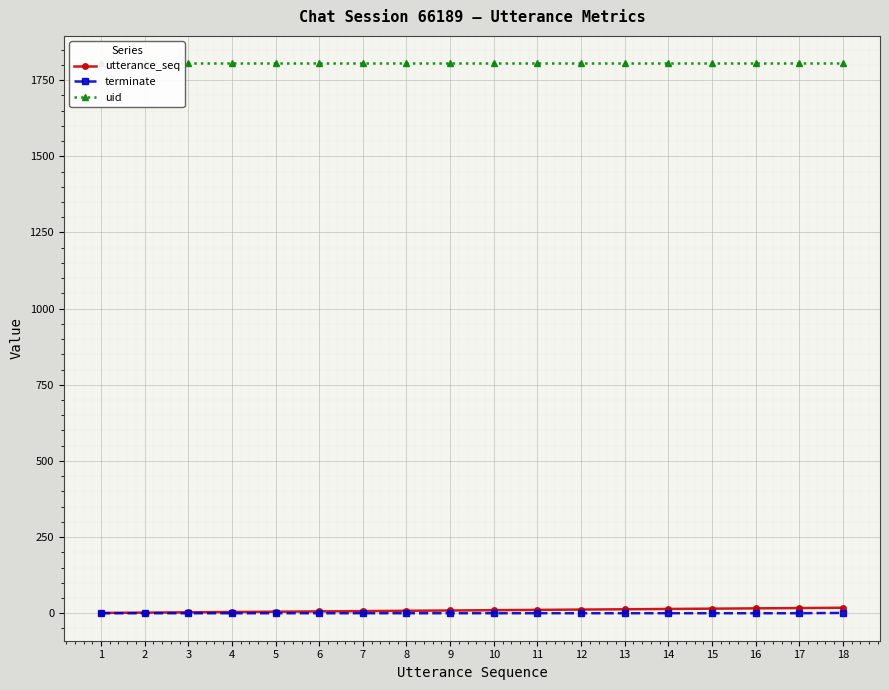

Is the value of utterance_seq at 15 greater than the value of uid at 13?

No